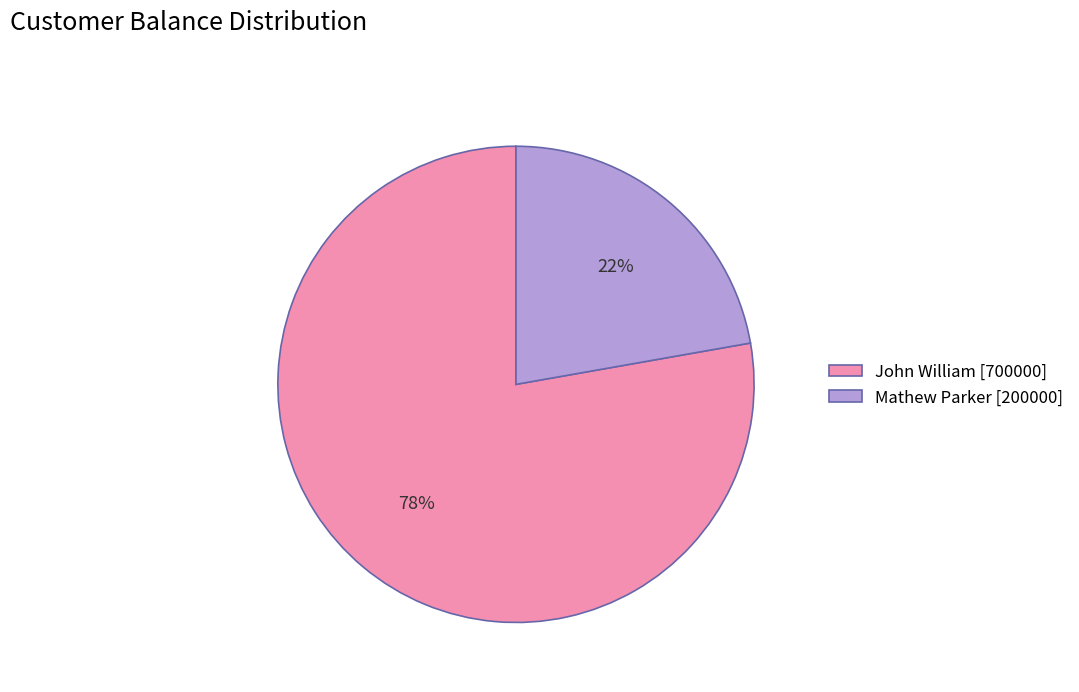

To the nearest percent, what is the difference between the Mathew Parker and John William slice percentages?

56%